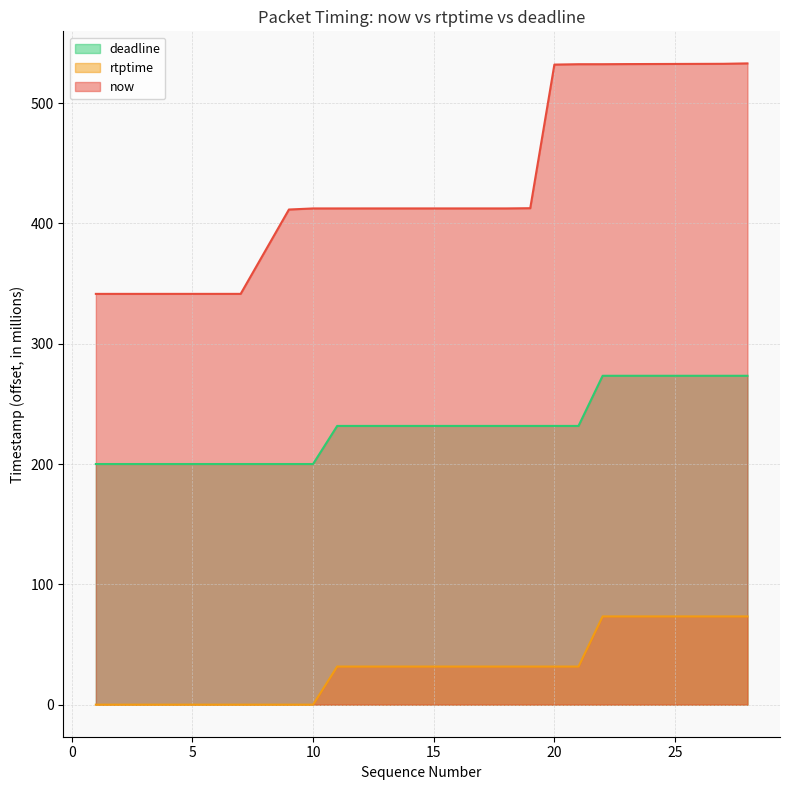

The value of deadline at 11 is 31.7. True or false?

True